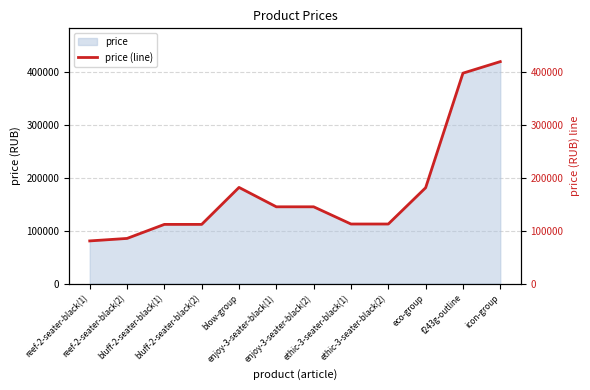

The value at enjoy-3-seater-black(2) is 100868. True or false?

False